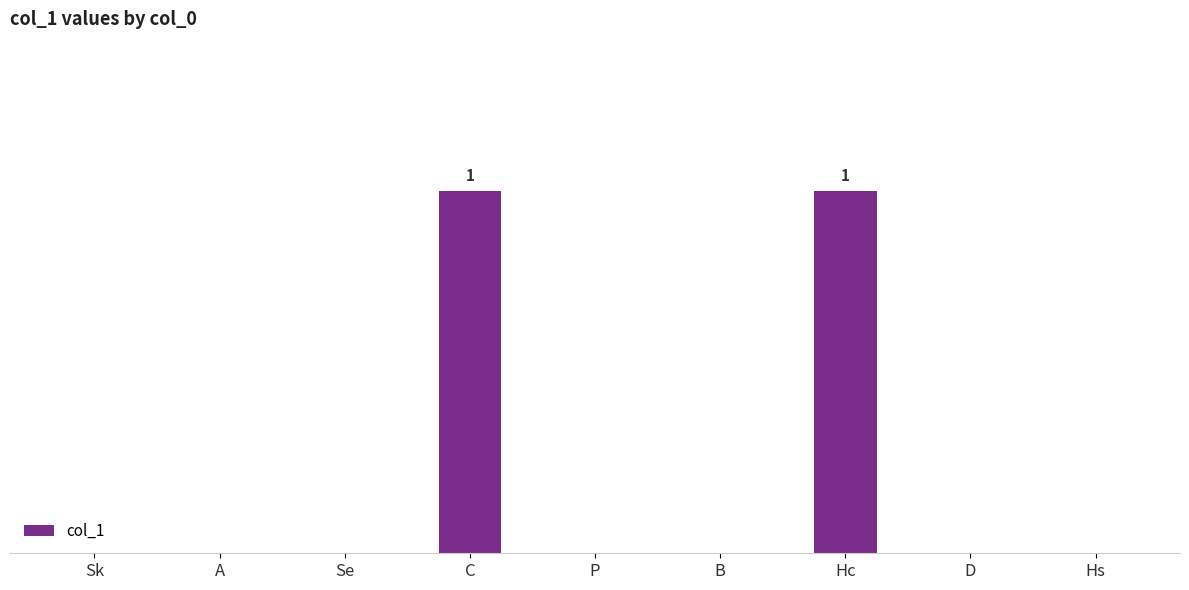

List the labels in order of value, largest first.

C, Hc, Sk, A, Se, P, B, D, Hs